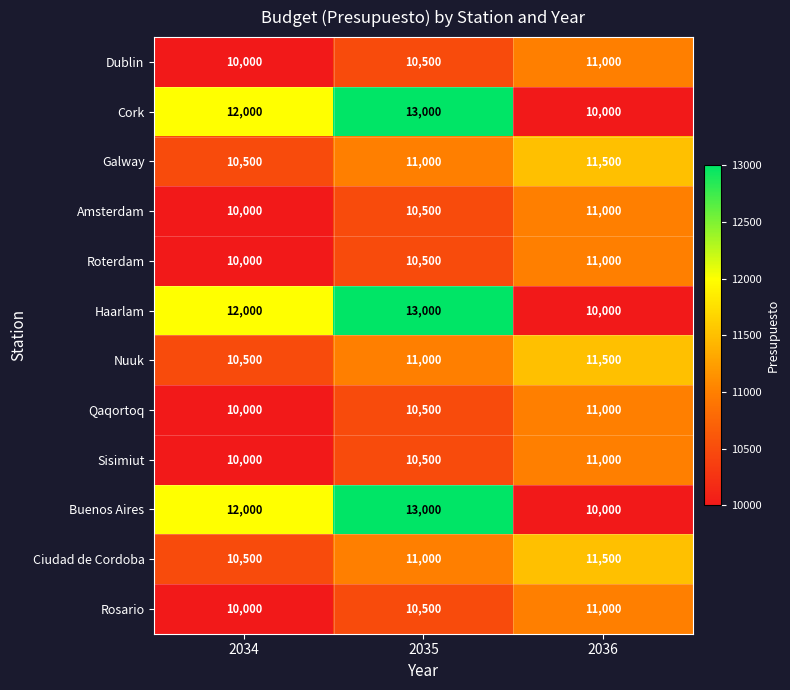

What is the sum of the Sisimiut values at 2035 and 2034?

20500